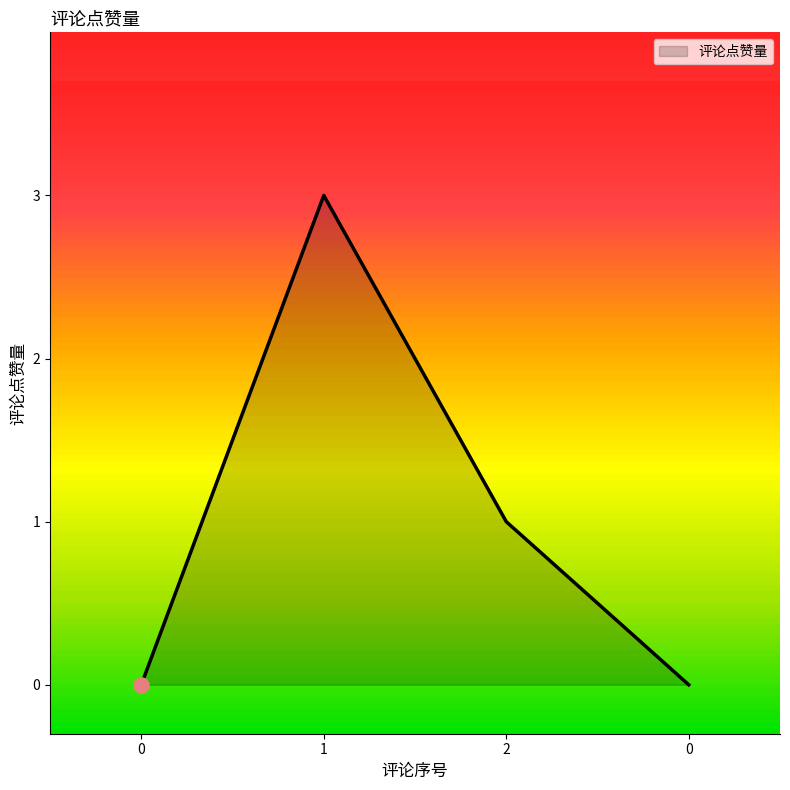

How many distinct data groups are displayed?

1